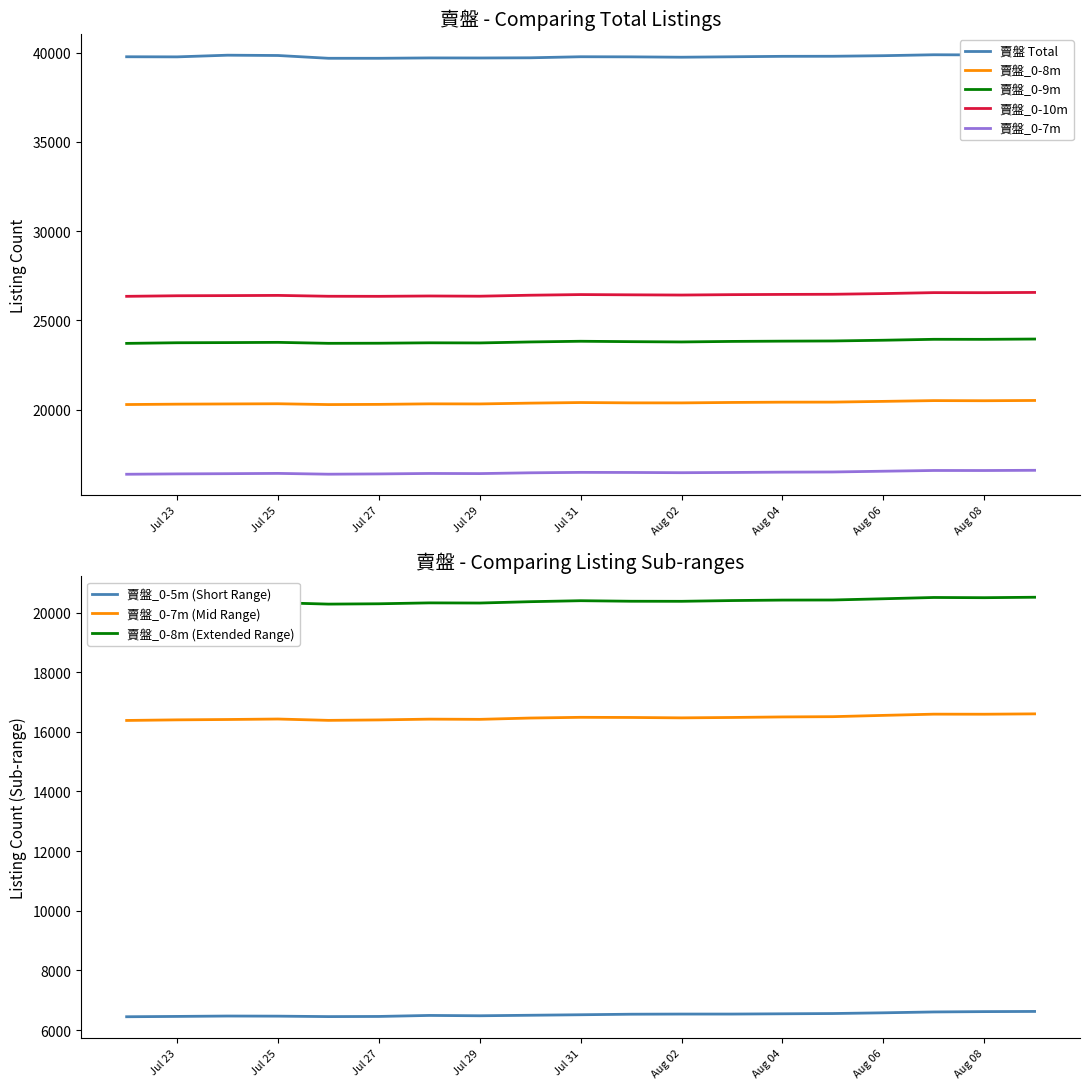

How many values in the 賣盤_0-7m series are below 16469?

9